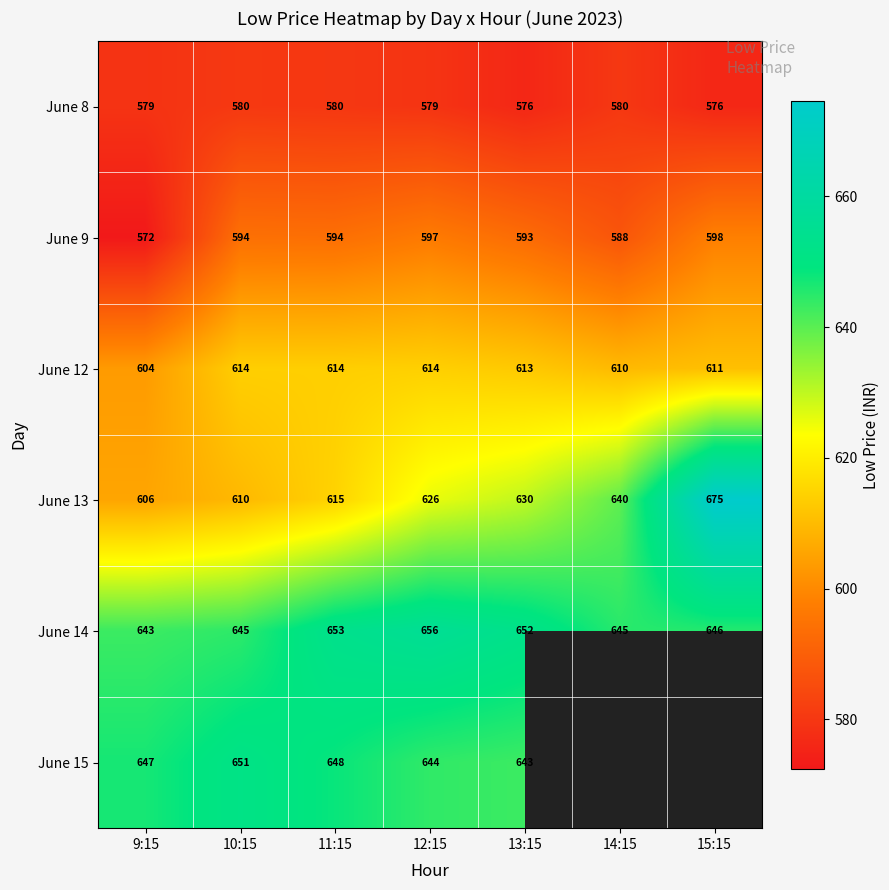

What is the total value across all series at 9:15?

3651